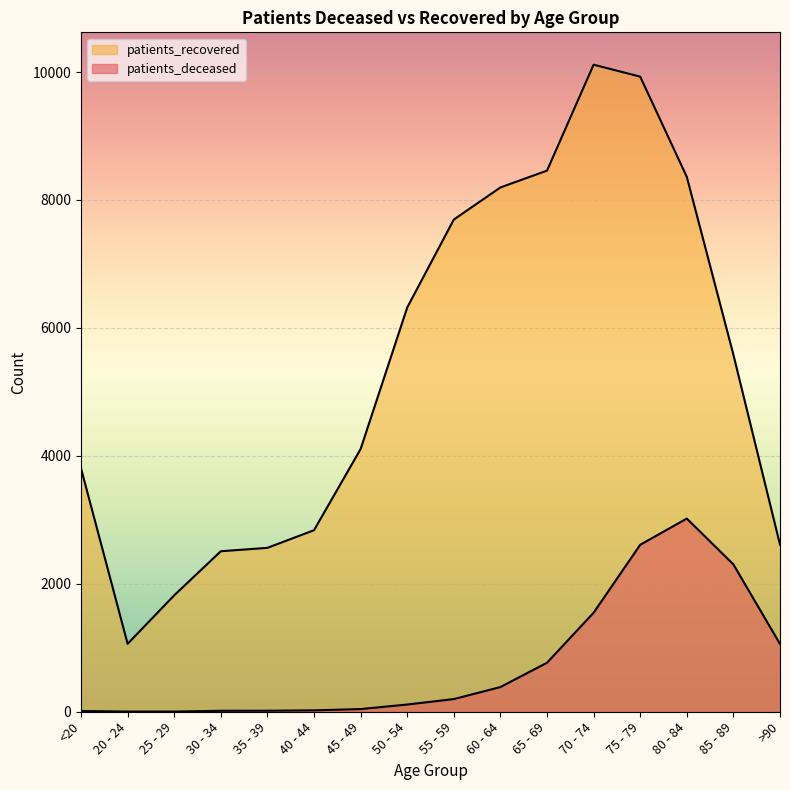

True or false: patients_deceased and patients_recovered cross at least once.

False